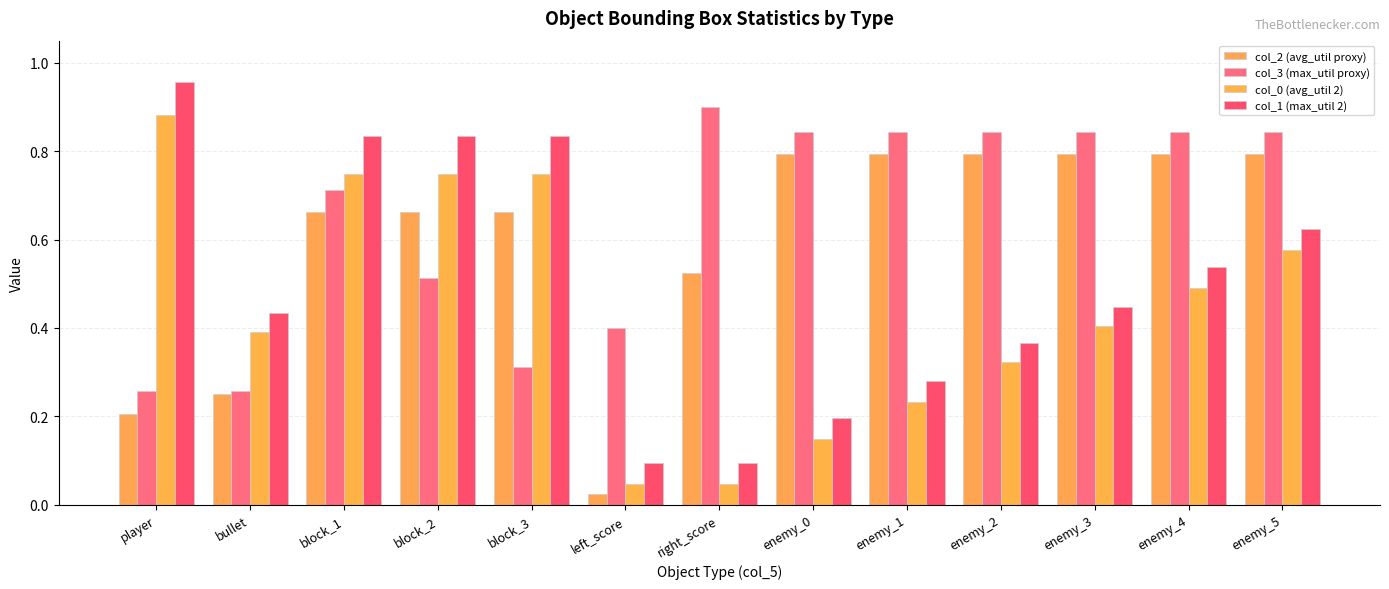

How many data points does each series have?

13